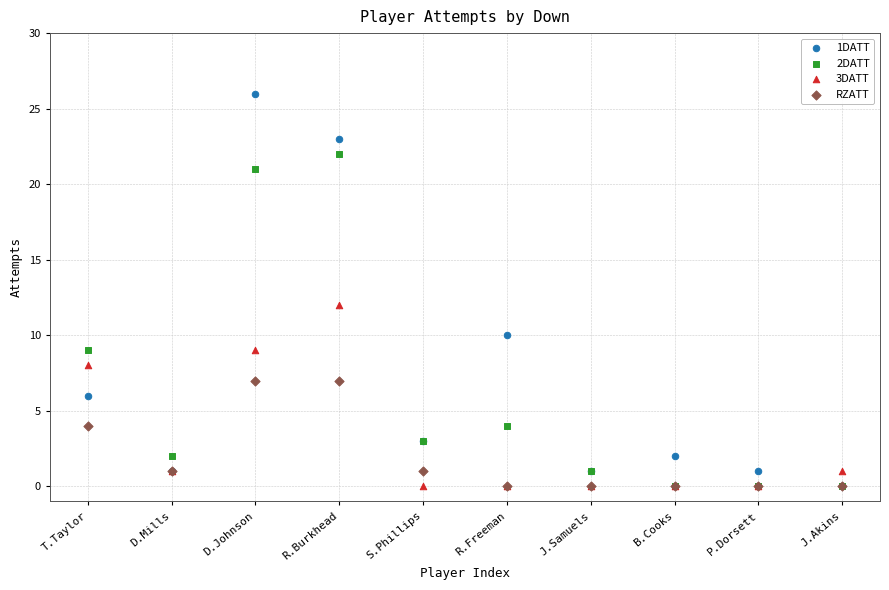

Which series has the widest spread of Y values?

1DATT